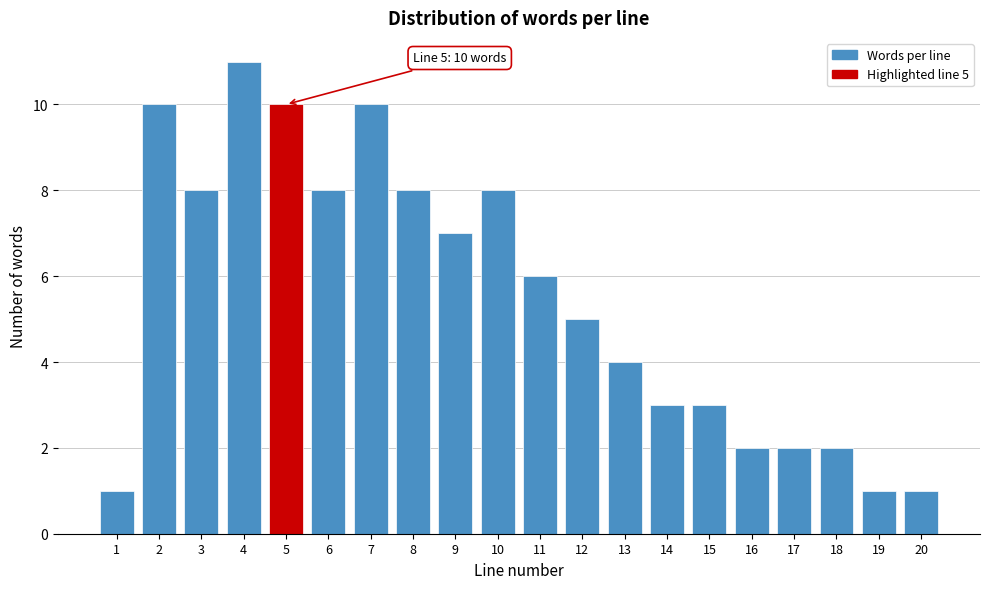

Reading left to right, extract all data points from this chart.

1=1	2=10	3=8	4=11	5=10	6=8	7=10	8=8	9=7	10=8	11=6	12=5	13=4	14=3	15=3	16=2	17=2	18=2	19=1	20=1